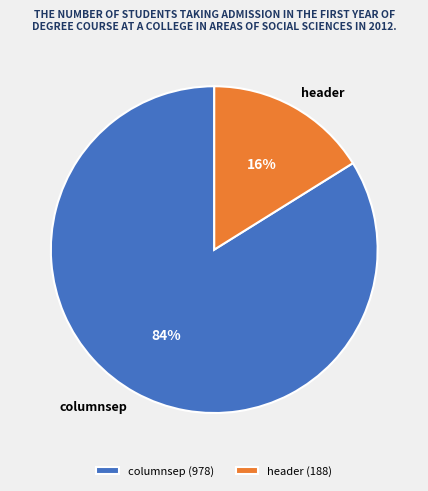

To the nearest percent, what portion does columnsep represent?

84%